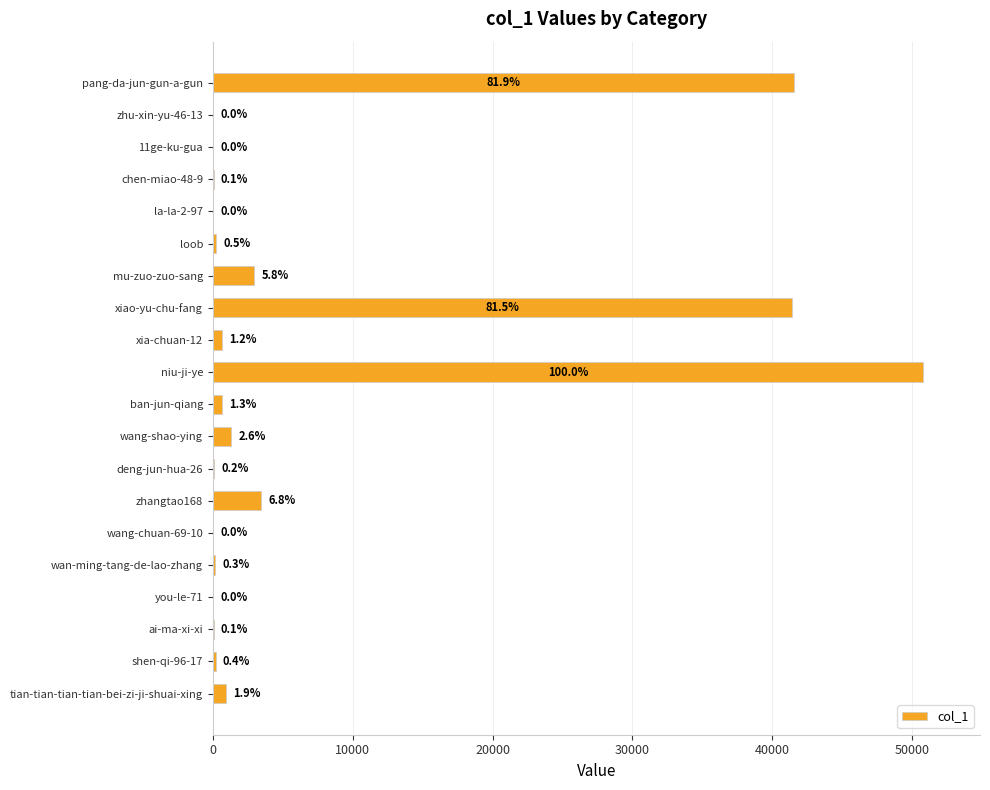

Are the bars horizontal?

Yes